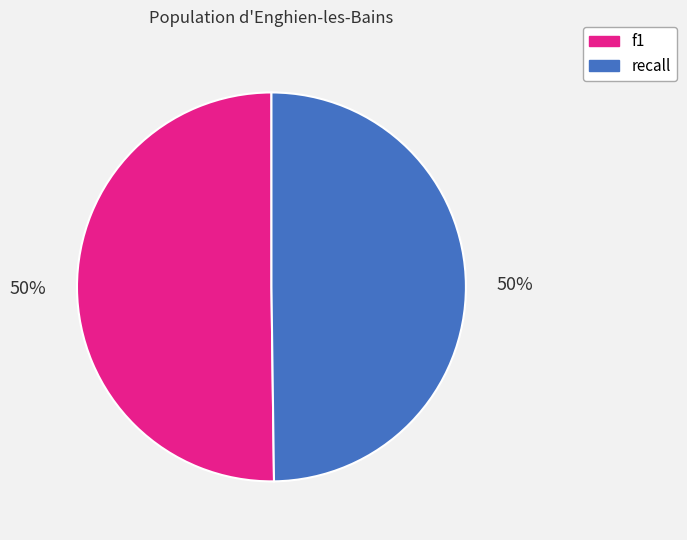

The recall slice represents 50% of the pie. True or false?

True